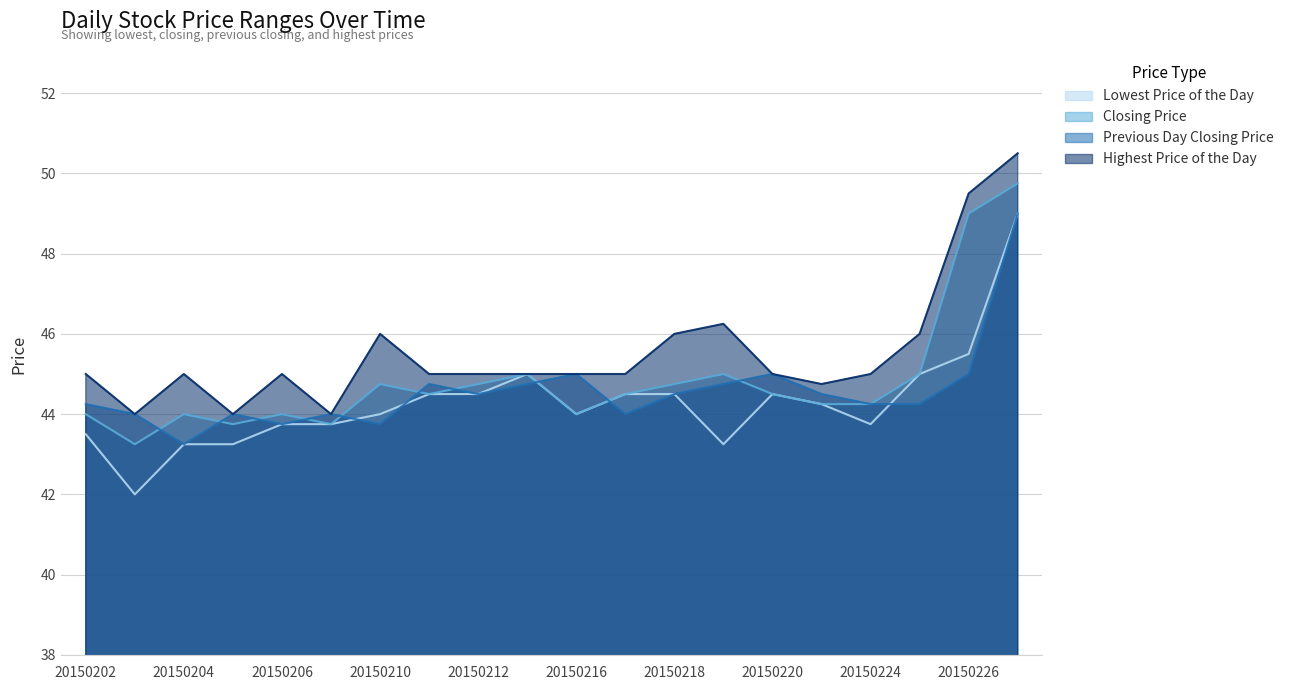

In Lowest Price of the Day, how many points are higher than both neighbors (excluding endpoints)?

2